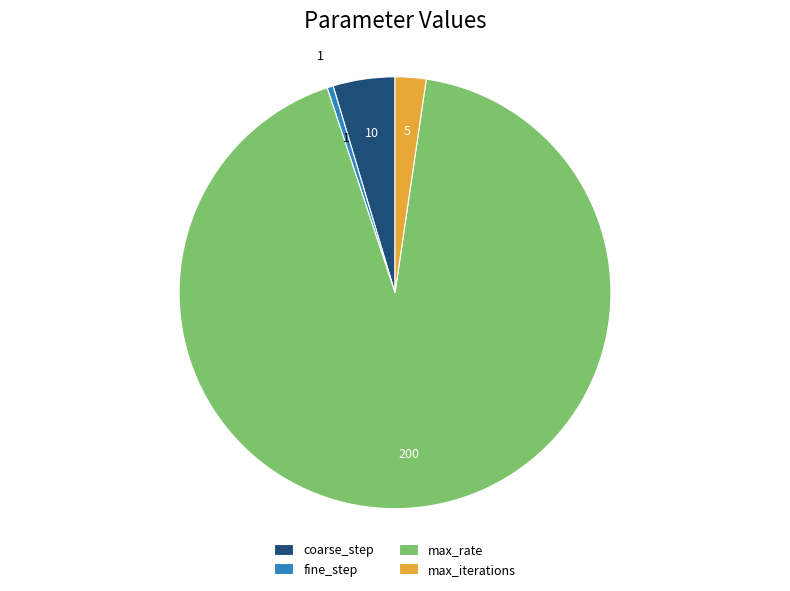

Do coarse_step and max_rate together represent more than half of the pie?

Yes